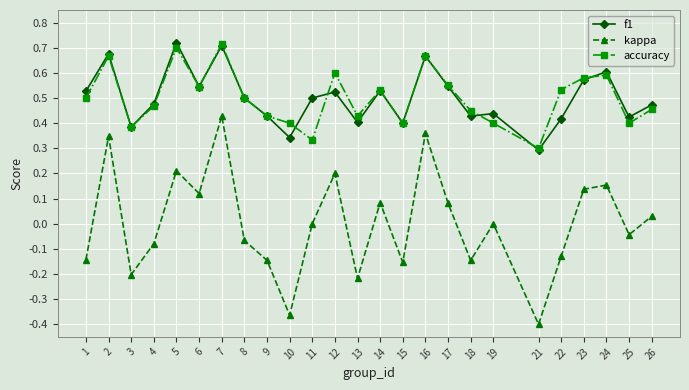

Which series has the largest range (max minus min)?

kappa